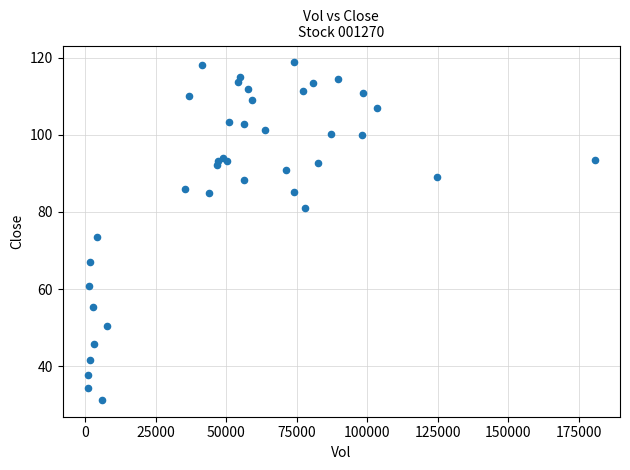

What Y value in the scatter plot is closest to 75?

73.6